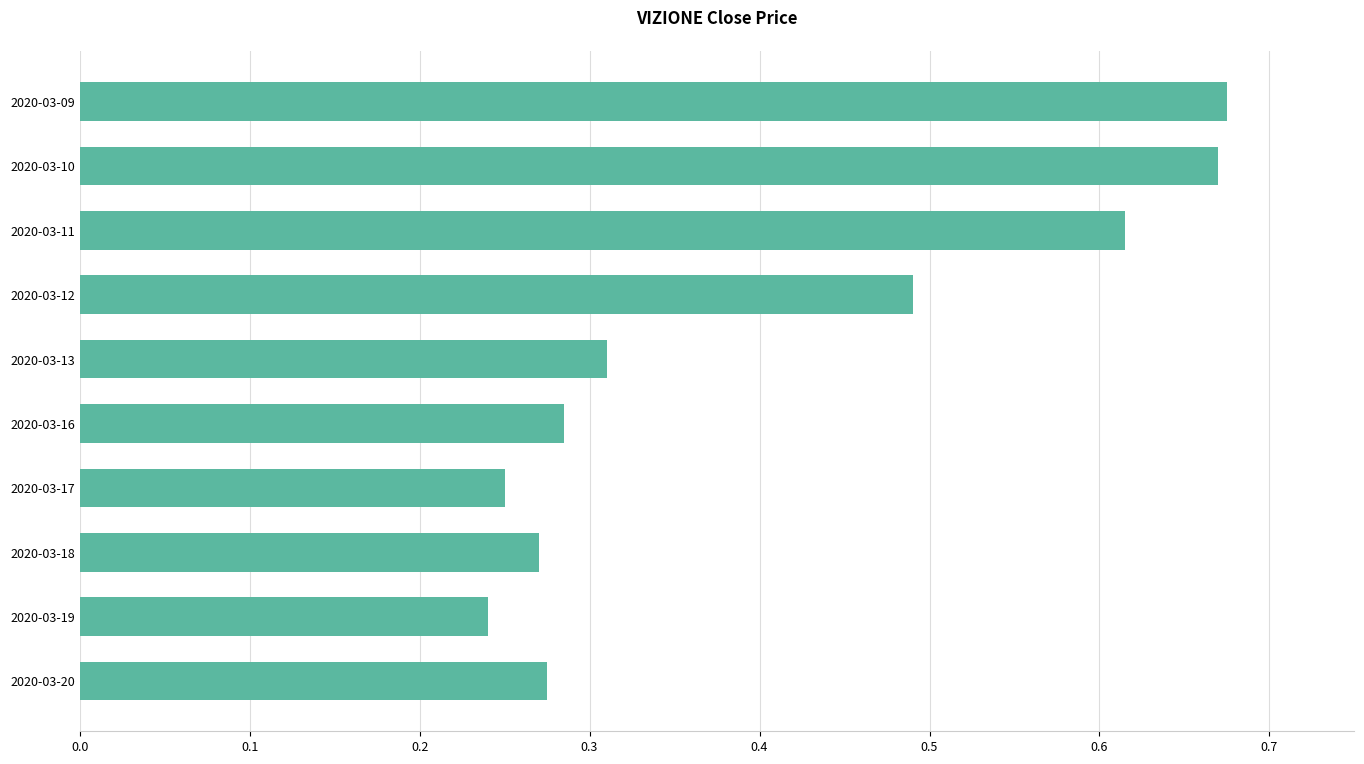

The value at 2020-03-19 is 0.3. True or false?

False